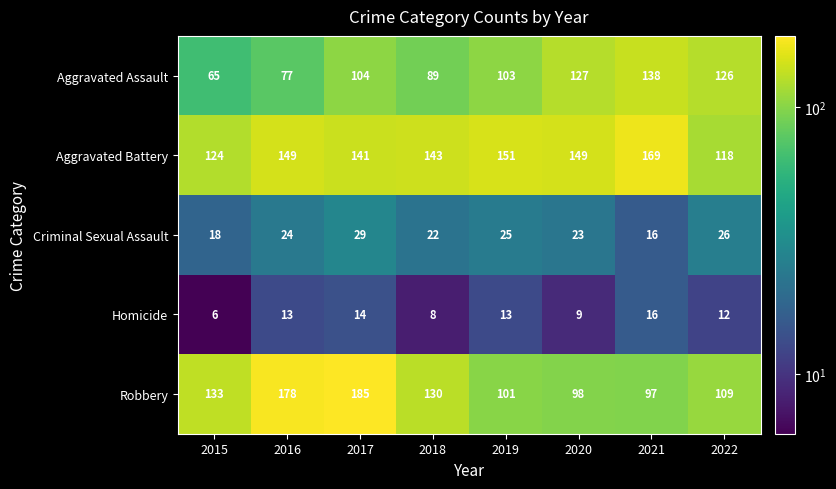

At which category is the sum across all series the highest?

2017